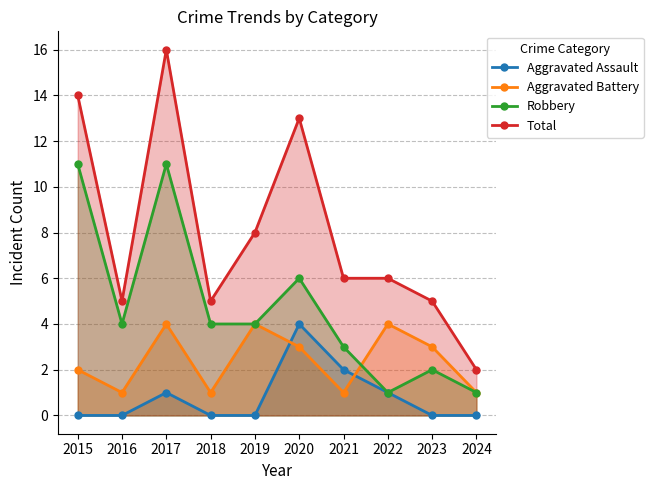

What is the total value across all series at 2020?

26